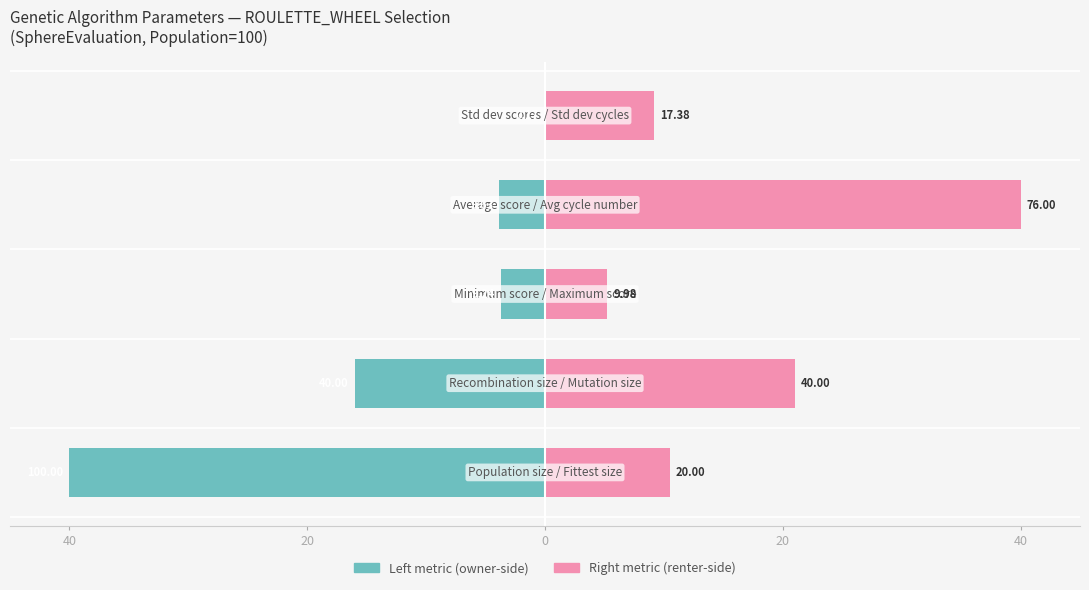

Rank the series by their average value, from lowest to highest.

Left metric, Right metric